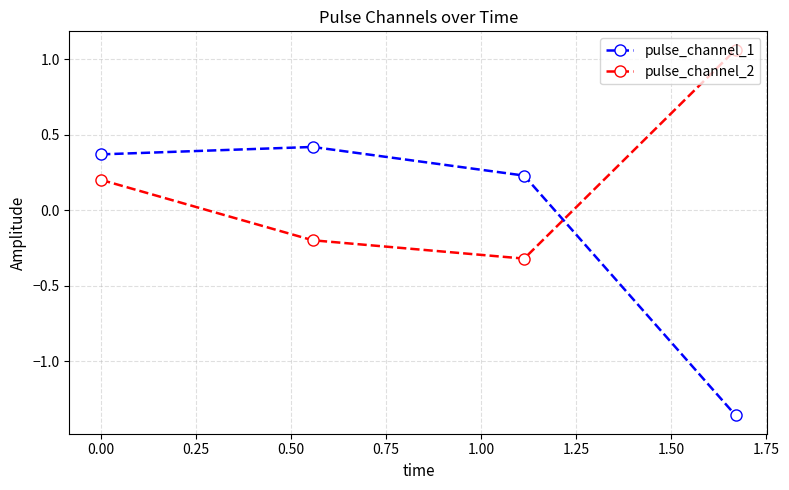

Count the pulse_channel_1 values in the range 0 to 1.

3